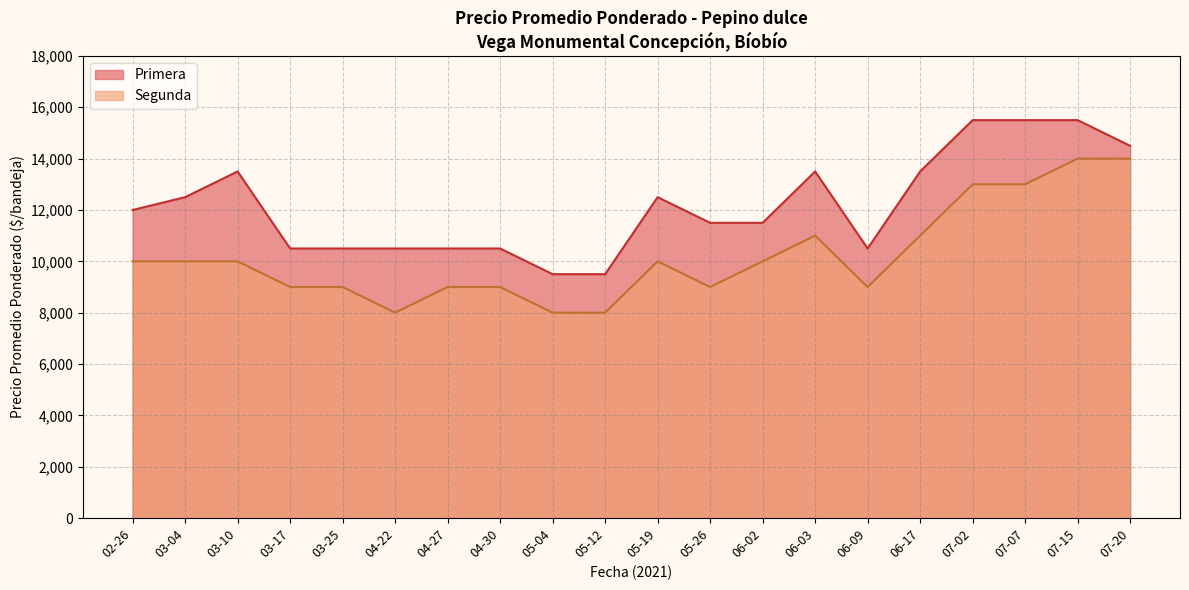

Which series ends up on top after the final intersection of Primera and Segunda?

Primera